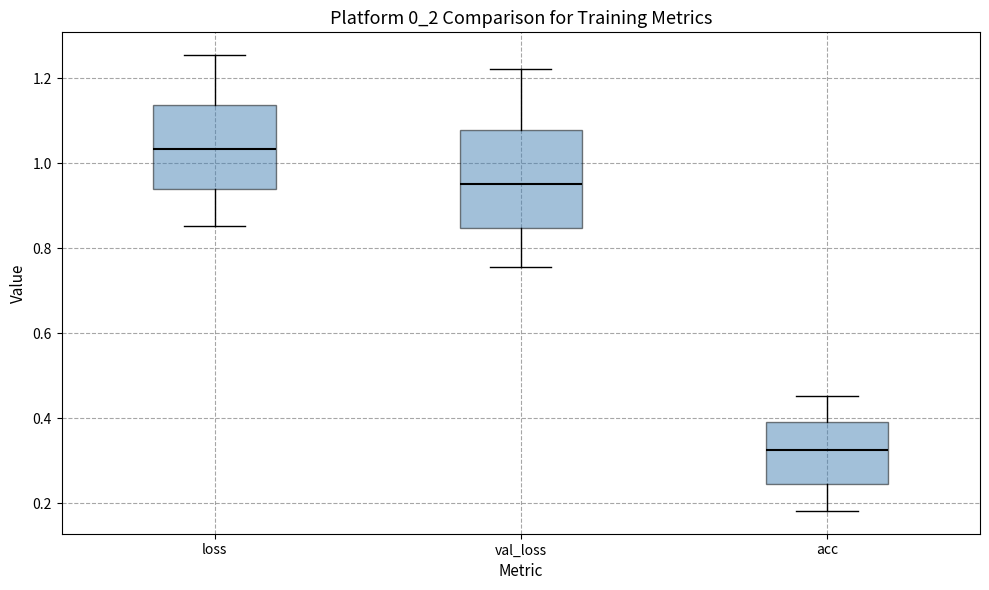

Comparing the boxes themselves (not the whiskers), which one is the tallest?

val_loss